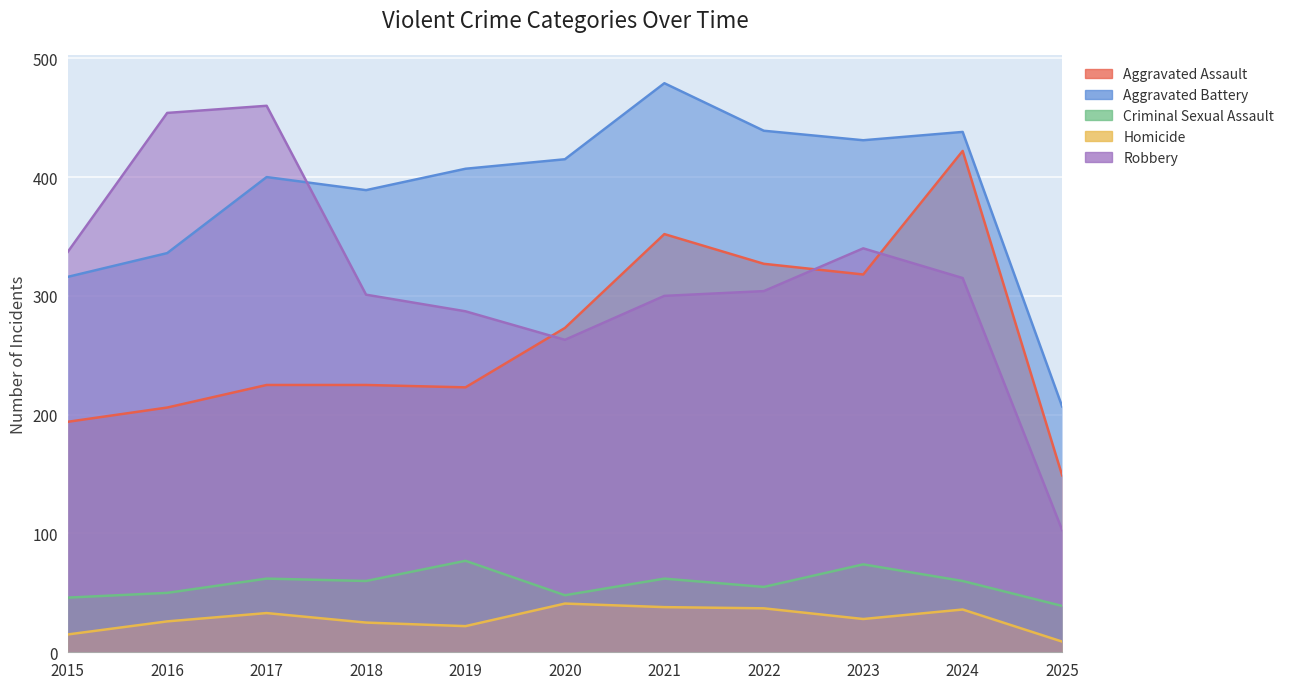

At 2020, list the series in order from smallest to largest.

Homicide, Criminal Sexual Assault, Robbery, Aggravated Assault, Aggravated Battery